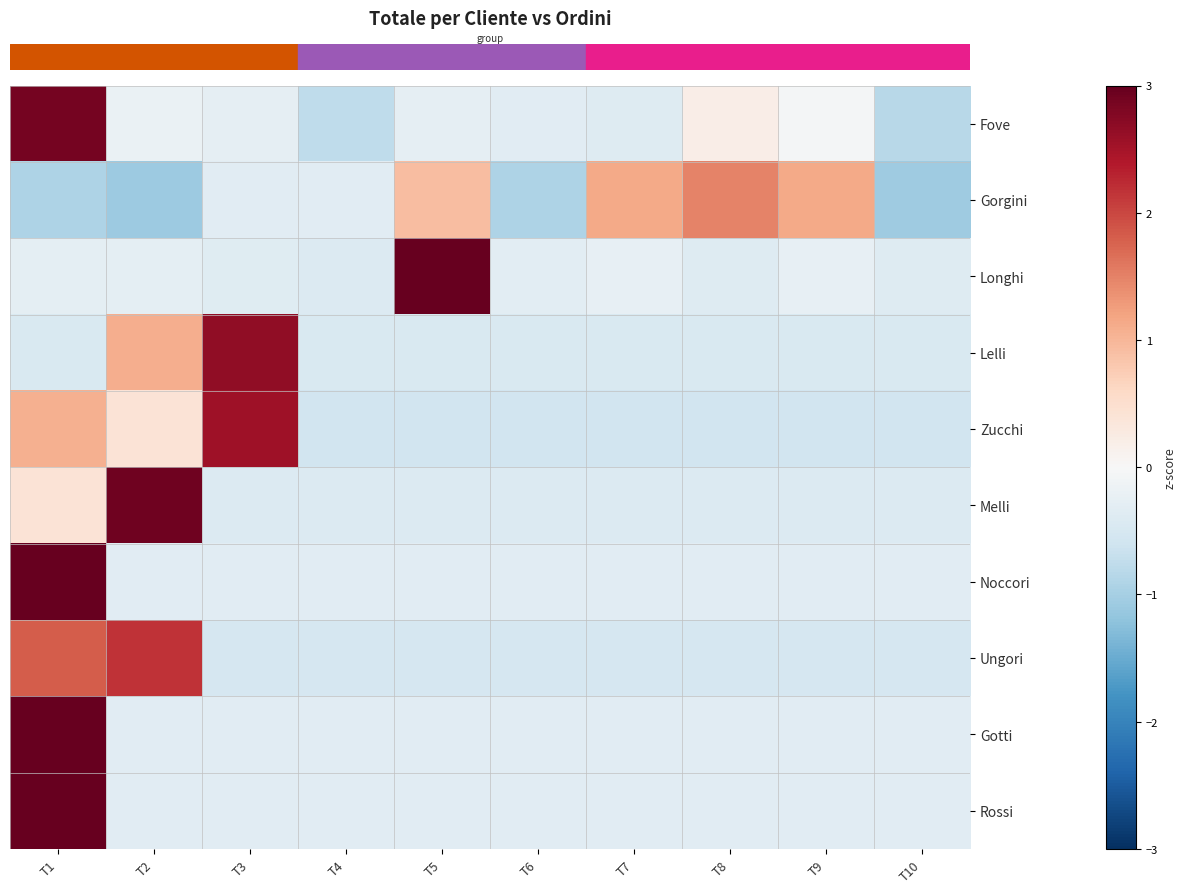

Reading left to right, what are all the values shown in this chart?

row_0: 2.9	-0.2	-0.3	-0.8	-0.3	-0.3	-0.4	0.2	-0.0	-0.8
row_1: -0.9	-1.1	-0.3	-0.3	0.9	-0.9	1.1	1.5	1.1	-1.1
row_2: -0.3	-0.3	-0.4	-0.4	3.0	-0.3	-0.2	-0.4	-0.2	-0.4
row_3: -0.5	1.1	2.7	-0.5	-0.5	-0.5	-0.5	-0.5	-0.5	-0.5
row_4: 1.1	0.4	2.5	-0.6	-0.6	-0.6	-0.6	-0.6	-0.6	-0.6
row_5: 0.4	2.9	-0.4	-0.4	-0.4	-0.4	-0.4	-0.4	-0.4	-0.4
row_6: 3.0	-0.3	-0.3	-0.3	-0.3	-0.3	-0.3	-0.3	-0.3	-0.3
row_7: 1.8	2.2	-0.5	-0.5	-0.5	-0.5	-0.5	-0.5	-0.5	-0.5
row_8: 3.0	-0.3	-0.3	-0.3	-0.3	-0.3	-0.3	-0.3	-0.3	-0.3
row_9: 3.0	-0.3	-0.3	-0.3	-0.3	-0.3	-0.3	-0.3	-0.3	-0.3